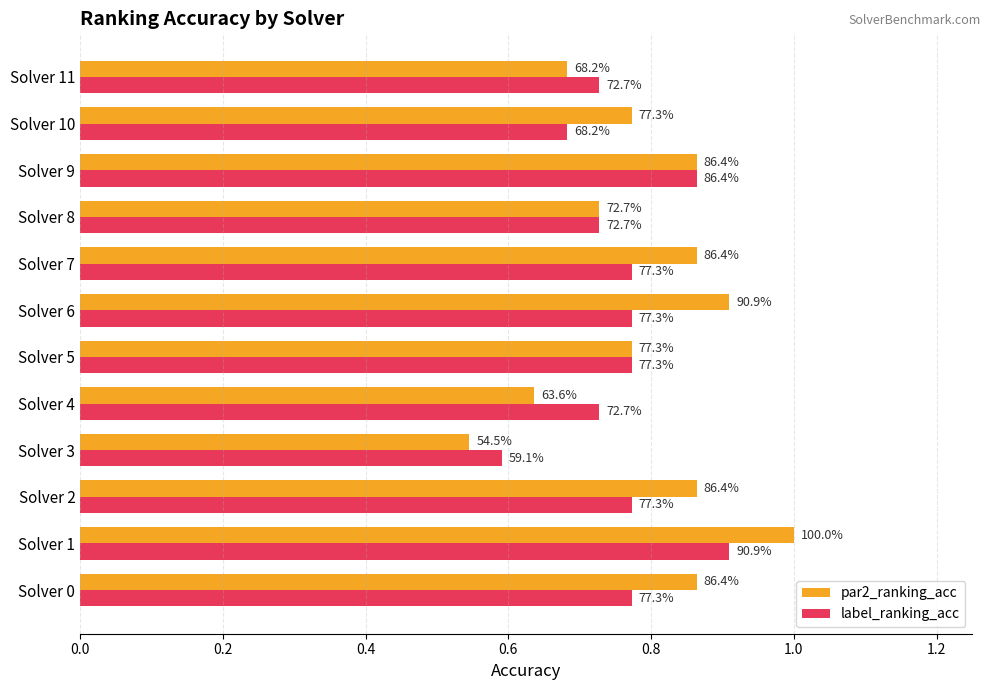

What is the value of the par2_ranking_acc bar at the 3rd from the left?

0.9